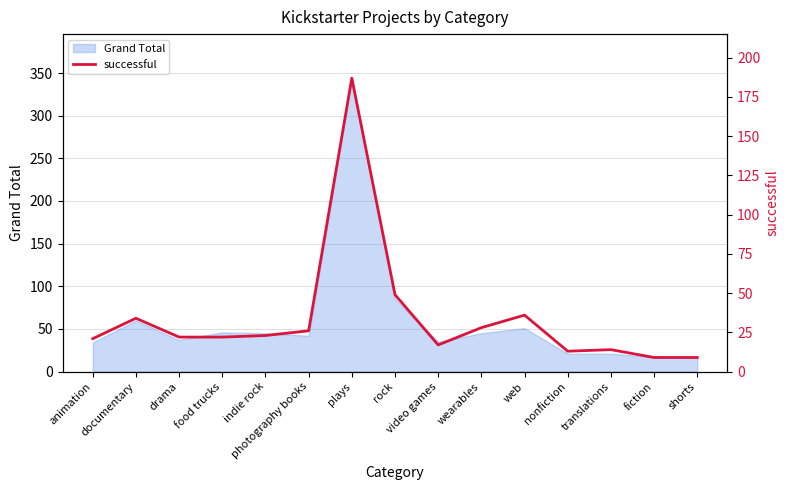

Reading left to right, extract all data points from this chart.

animation=21	documentary=34	drama=22	food trucks=22	indie rock=23	photography books=26	plays=187	rock=49	video games=17	wearables=28	web=36	nonfiction=13	translations=14	fiction=9	shorts=9